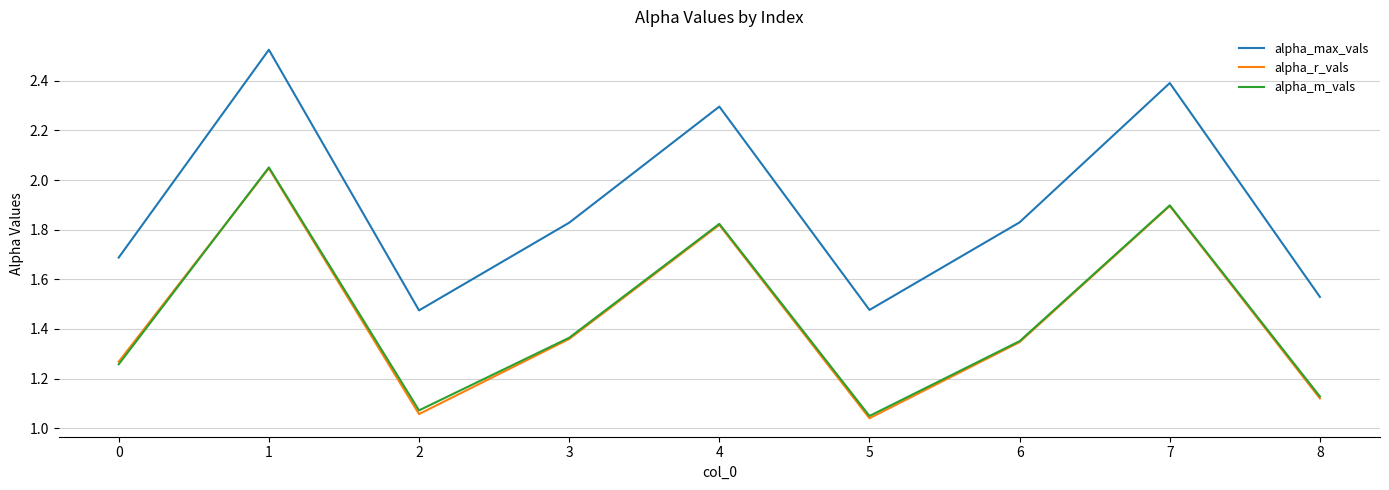

True or false: alpha_max_vals and alpha_r_vals cross at least once.

False